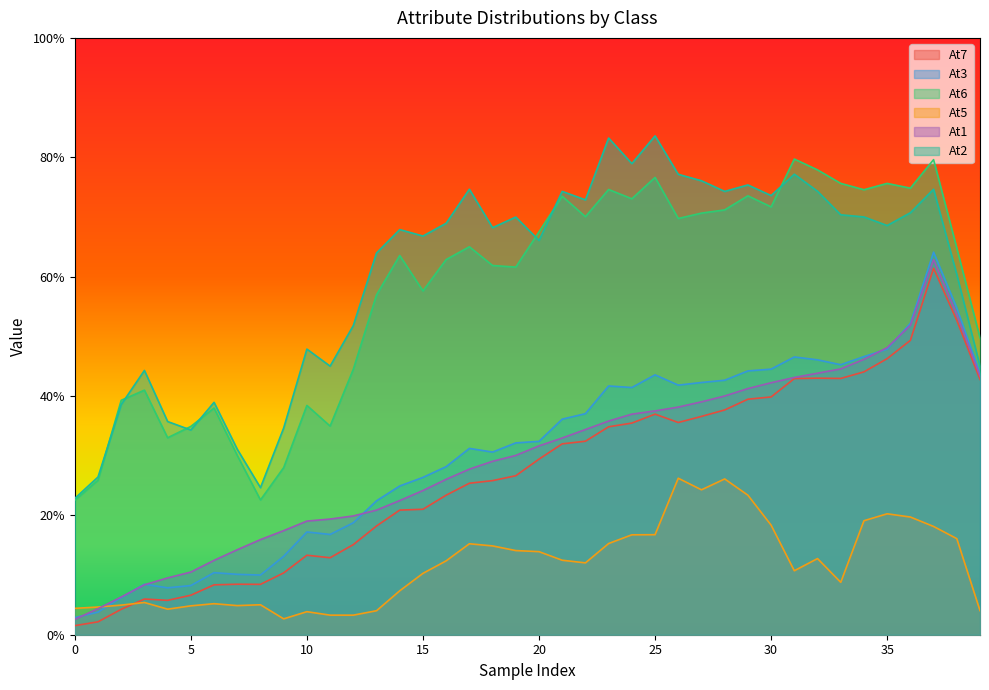

Rank the series by their maximum value, from highest to lowest.

At2, At6, At3, At1, At7, At5